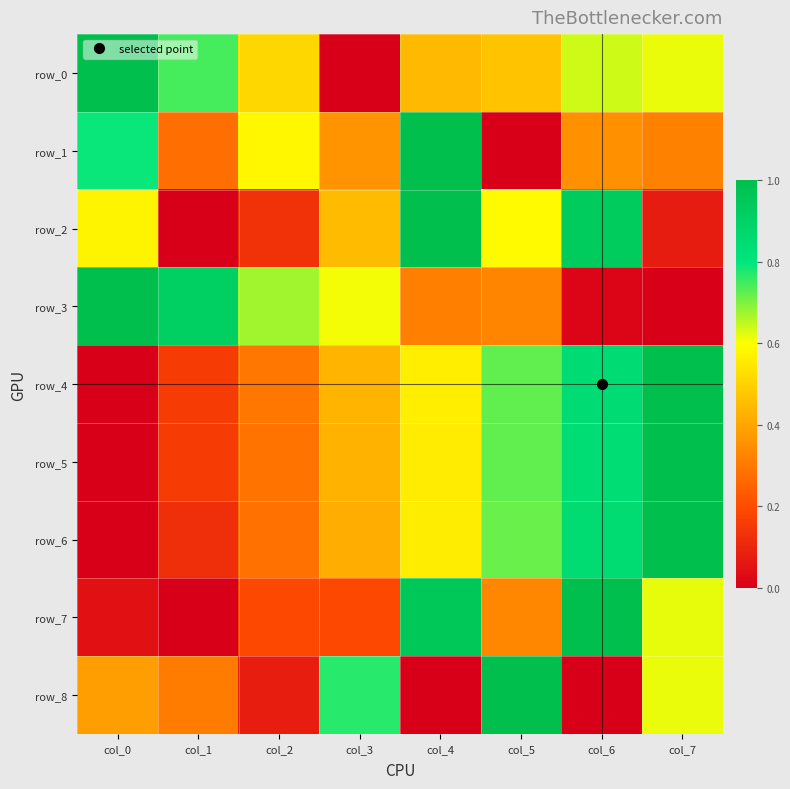

Reading right to left, list all the values displayed in this chart.

row_0: col_7=0.6	col_6=0.6	col_5=0.5	col_4=0.4	col_3=0.0	col_2=0.5	col_1=0.7	col_0=1.0
row_1: col_7=0.3	col_6=0.4	col_5=0.0	col_4=1.0	col_3=0.4	col_2=0.6	col_1=0.3	col_0=0.8
row_2: col_7=0.1	col_6=0.9	col_5=0.6	col_4=1.0	col_3=0.4	col_2=0.1	col_1=0.0	col_0=0.6
row_3: col_7=0.0	col_6=0.0	col_5=0.3	col_4=0.3	col_3=0.6	col_2=0.7	col_1=0.9	col_0=1.0
row_4: col_7=1.0	col_6=0.8	col_5=0.7	col_4=0.6	col_3=0.4	col_2=0.3	col_1=0.2	col_0=0.0
row_5: col_7=1.0	col_6=0.8	col_5=0.7	col_4=0.6	col_3=0.4	col_2=0.3	col_1=0.2	col_0=0.0
row_6: col_7=1.0	col_6=0.9	col_5=0.7	col_4=0.6	col_3=0.4	col_2=0.3	col_1=0.1	col_0=0.0
row_7: col_7=0.6	col_6=1.0	col_5=0.3	col_4=1.0	col_3=0.2	col_2=0.2	col_1=0.0	col_0=0.0
row_8: col_7=0.6	col_6=0.0	col_5=1.0	col_4=0.0	col_3=0.8	col_2=0.1	col_1=0.3	col_0=0.4